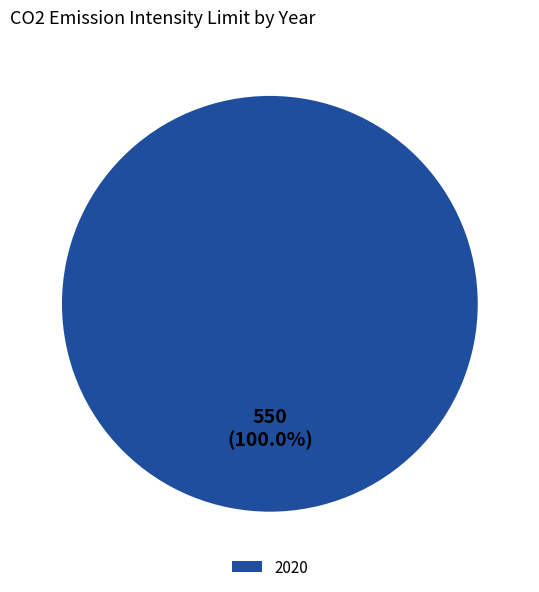

How many segments does this pie chart have?

1